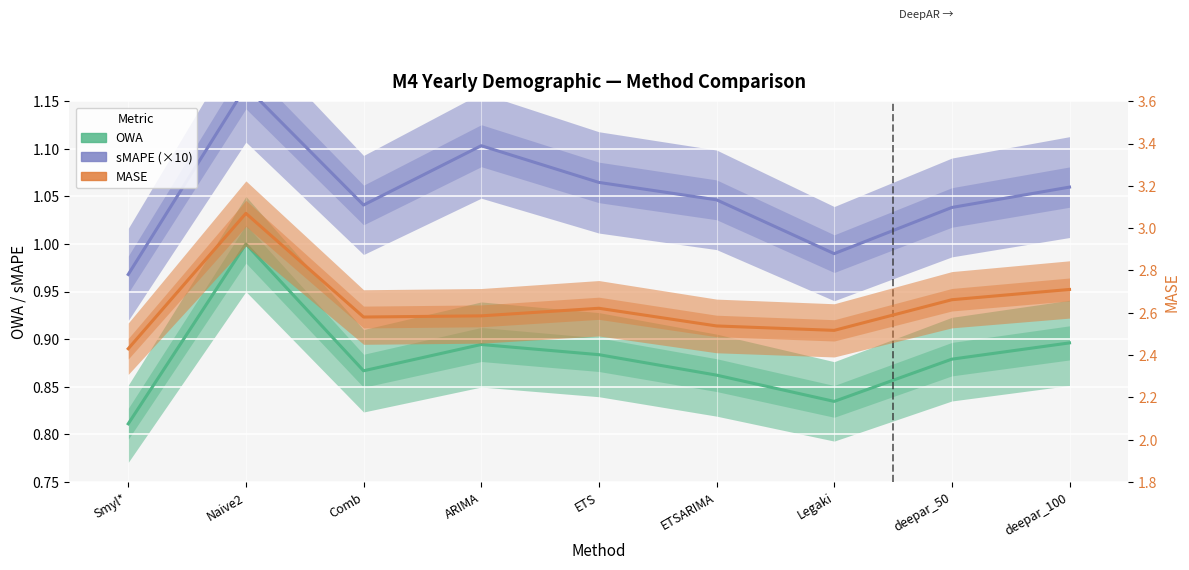

What is the sum of the sMAPE (×10) values at Naive2 and ETSARIMA?

2.2